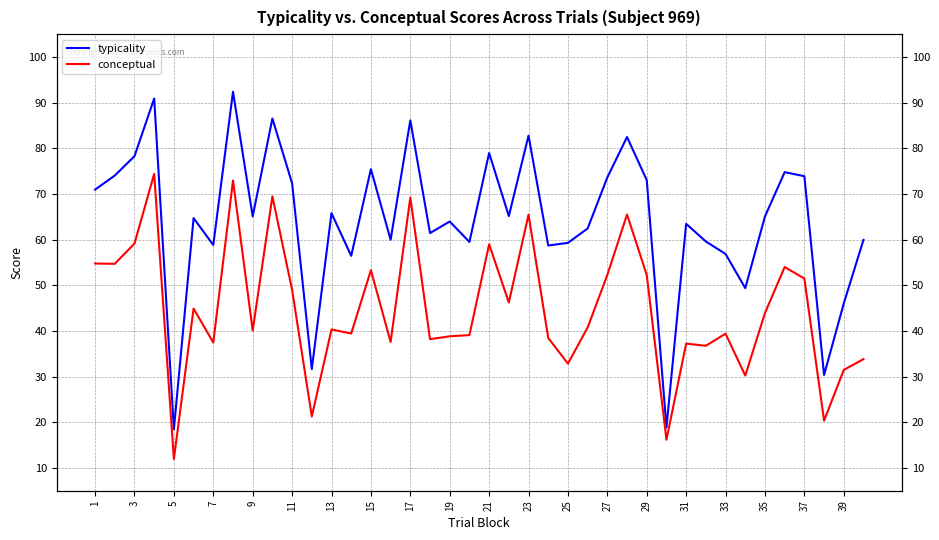

In typicality, how many points are lower than both neighbors (excluding endpoints)?

13